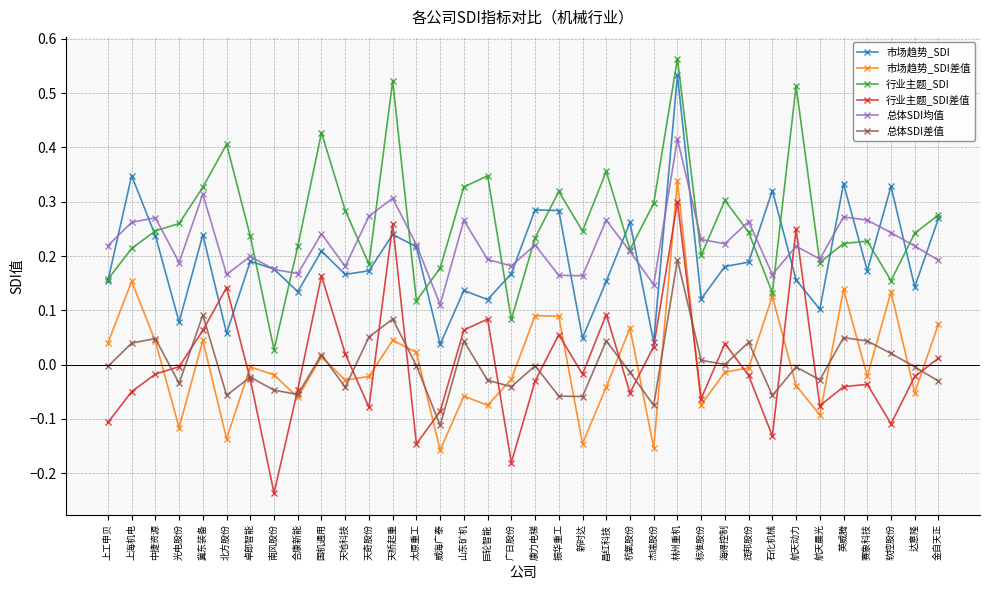

True or false: 行业主题_SDI and 总体SDI差值 intersect in this chart.

False